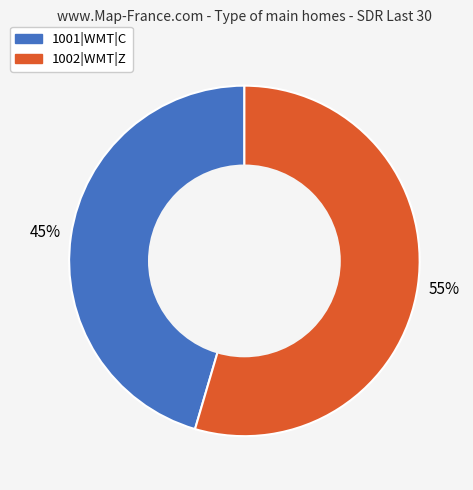

Do 1002|WMT|Z and 1001|WMT|C together represent more than half of the pie?

Yes